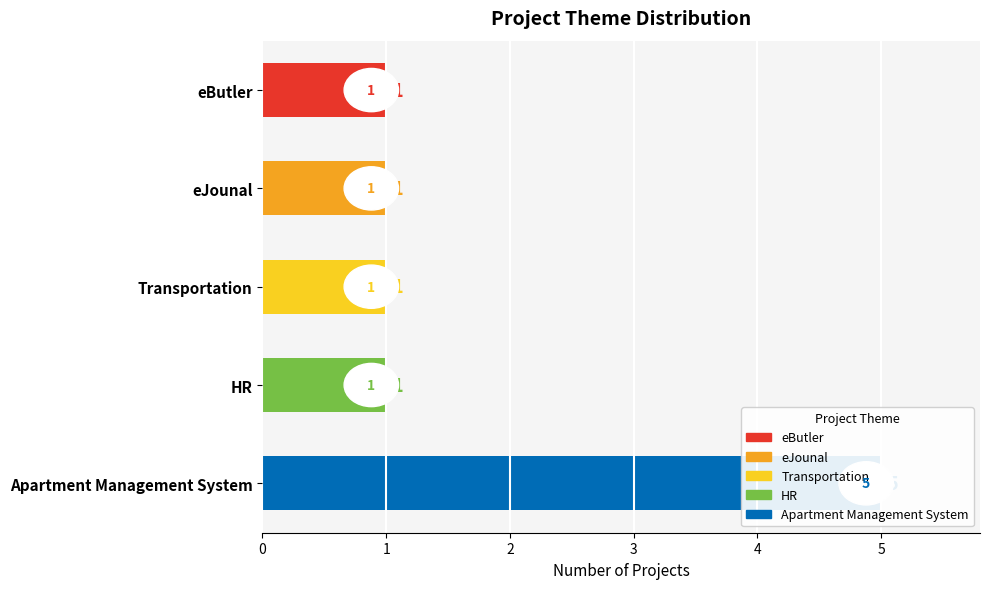

What is the sum of the values at eJounal and eButler?

2